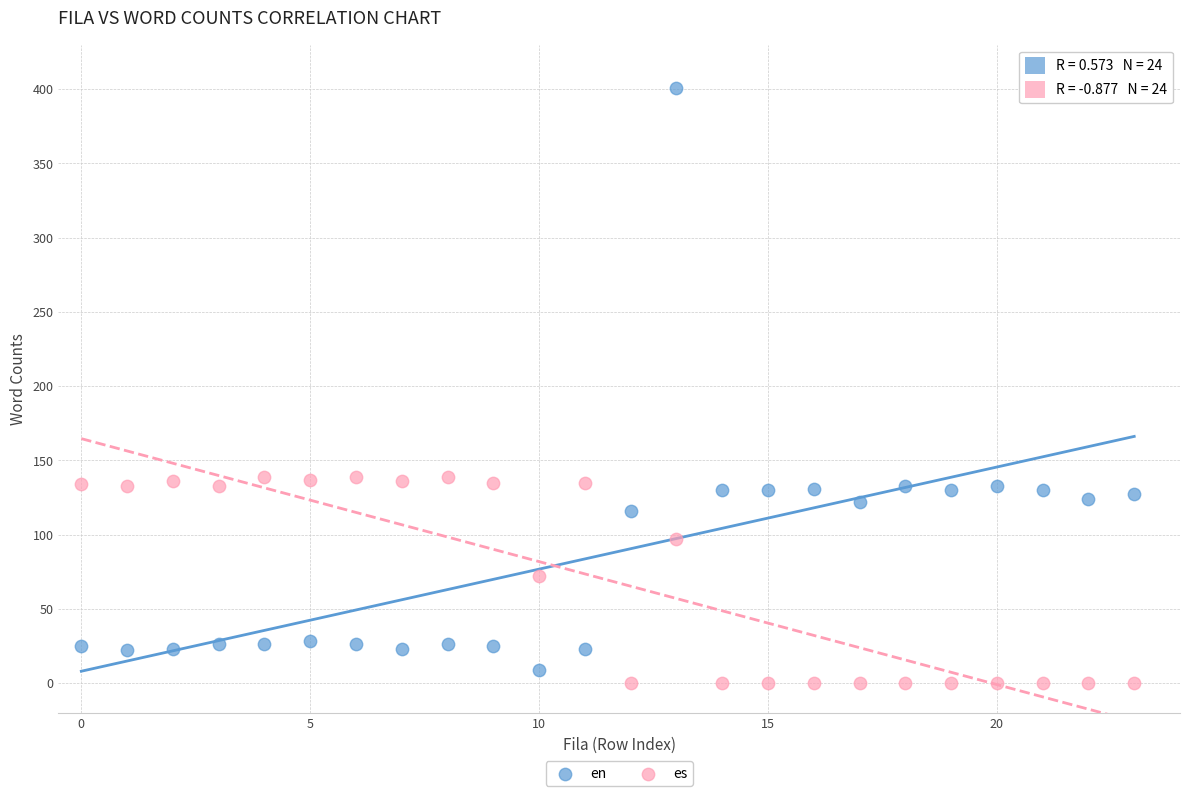

Across all data points, what is the range of Y values (max minus min)?

401